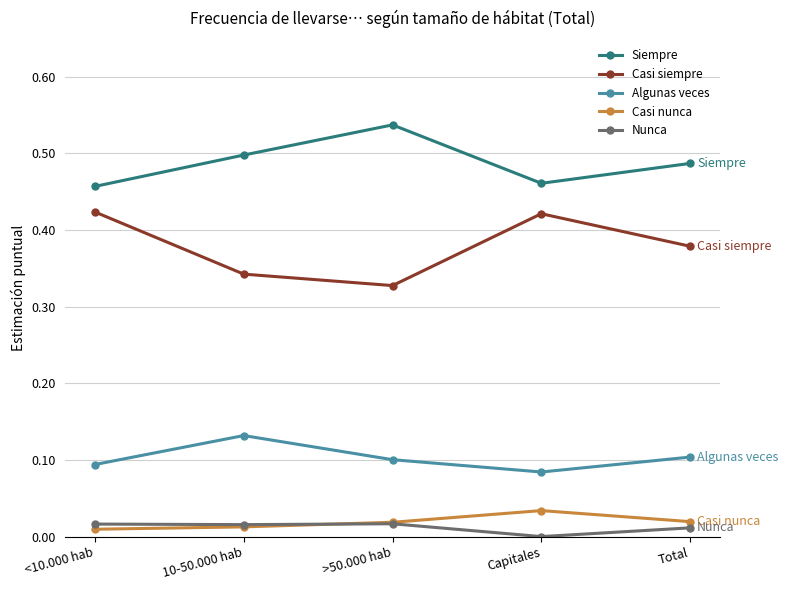

Which series has the largest total across all categories?

Siempre